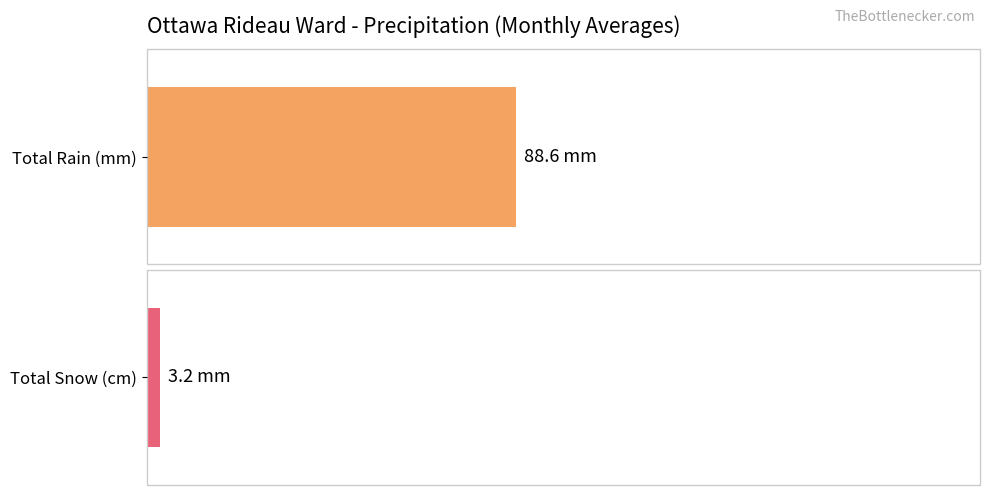

What is the average value of the Total Rain (mm) series?

88.6